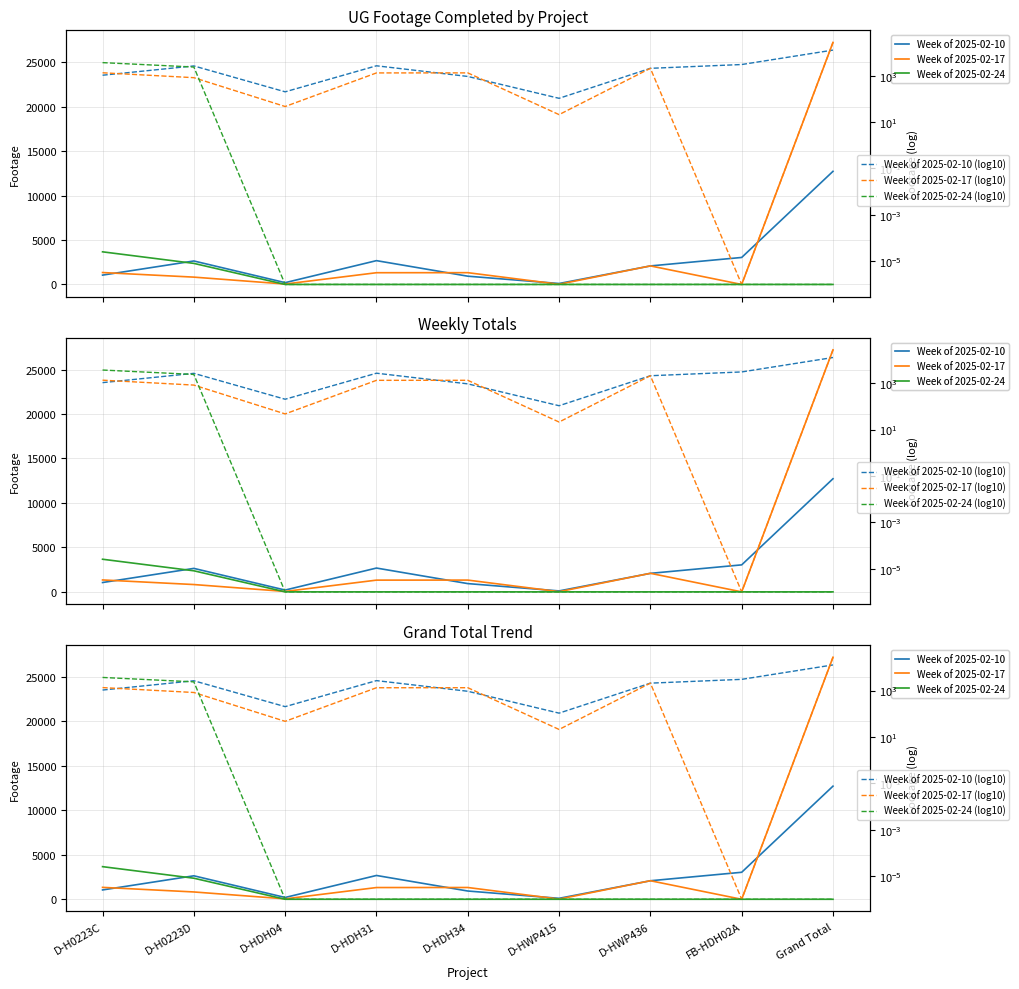

Where is the first local maximum for Week of 2025-02-17 (log10)?

D-HDH34